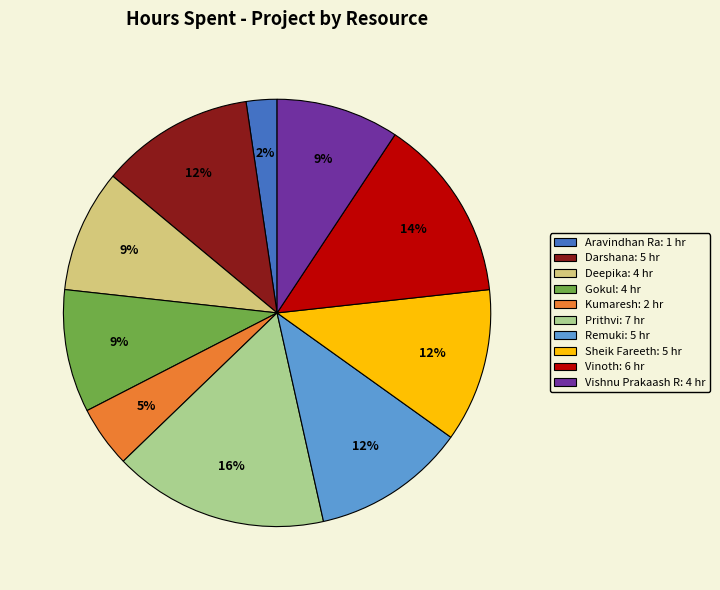

To the nearest percent, what is the average slice percentage?

10%